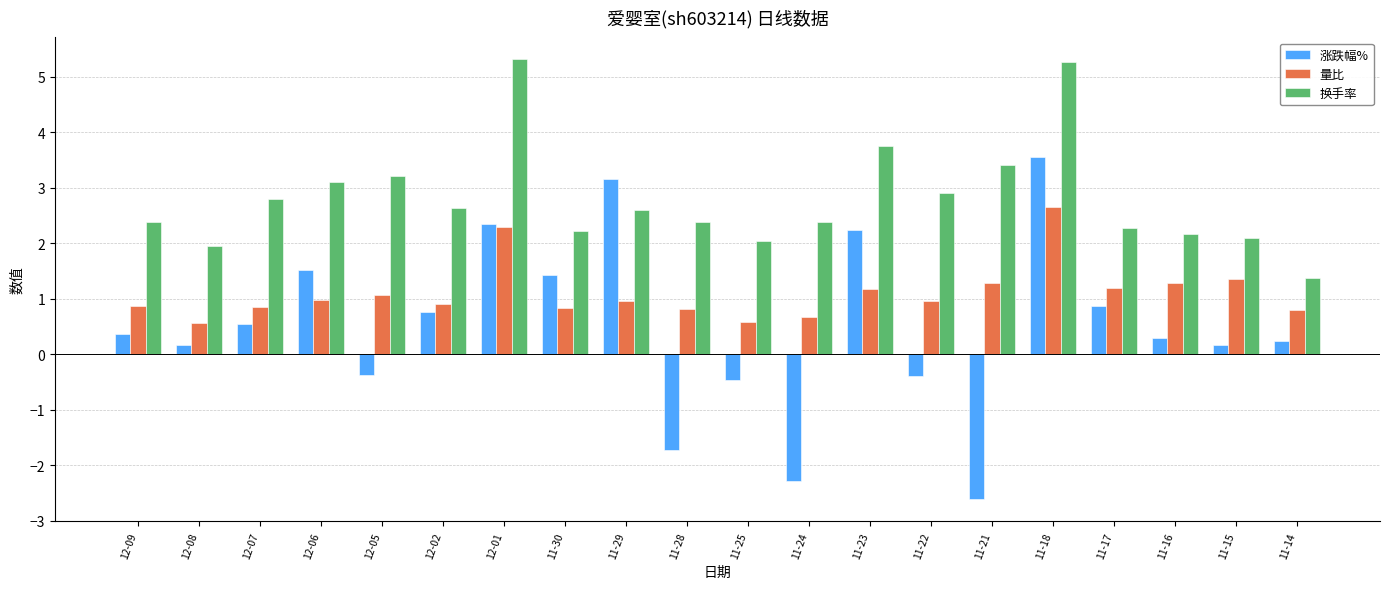

What is the approximate value of 涨跌幅% at 11-29?

3.2